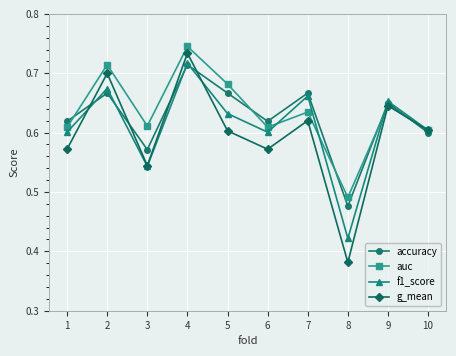

What is the sum of all g_mean values?

6.0